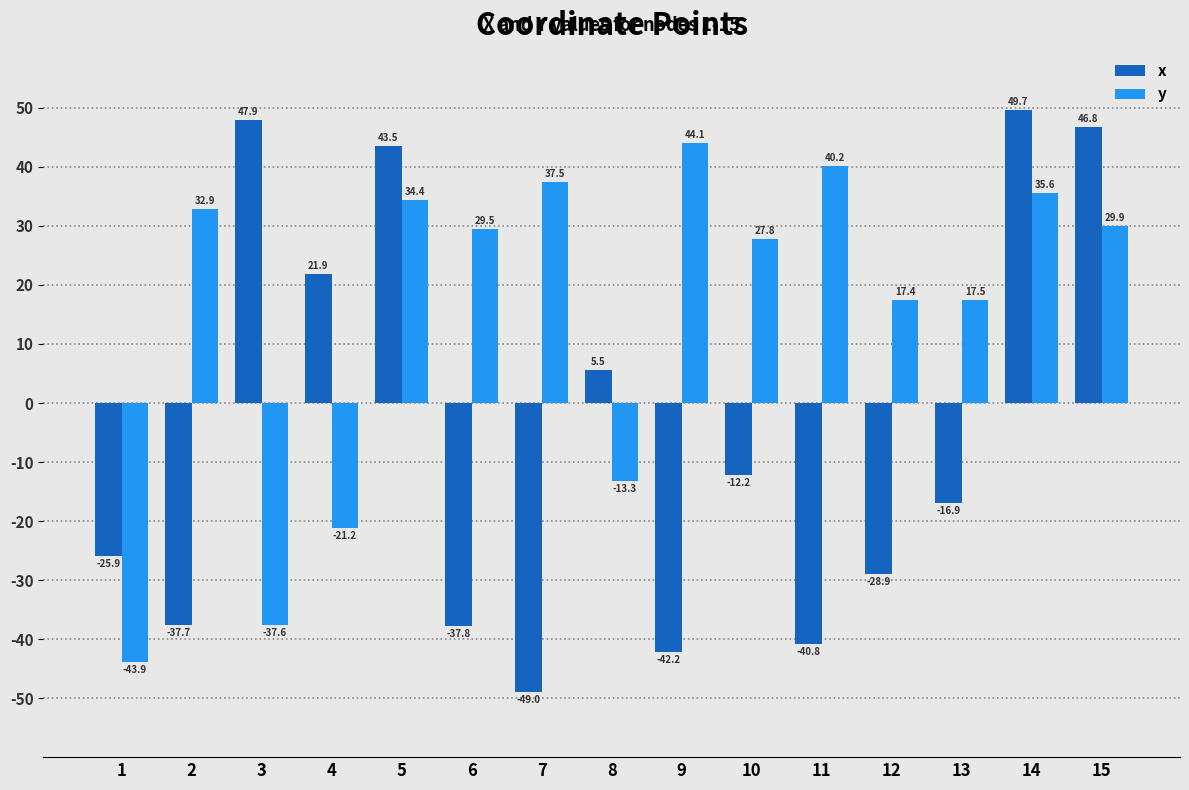

What are all the series names shown in the legend?

x, y